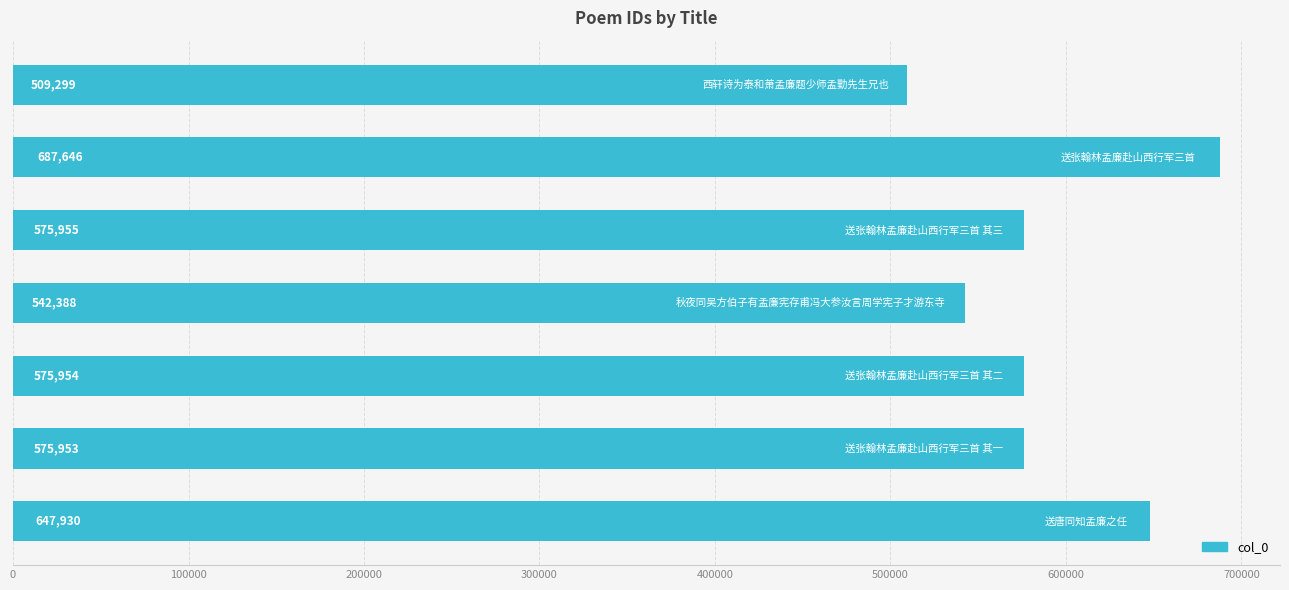

How many values are between 542388 and 647930?

5